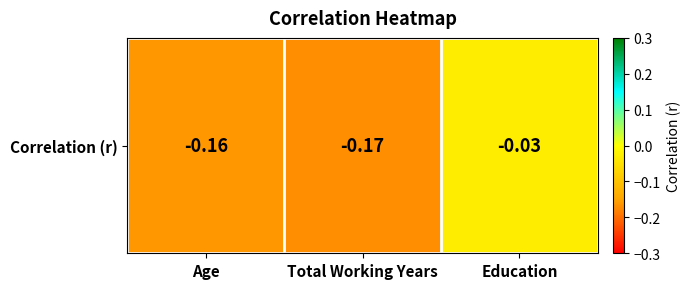

Which label corresponds to the largest value in the chart?

Education